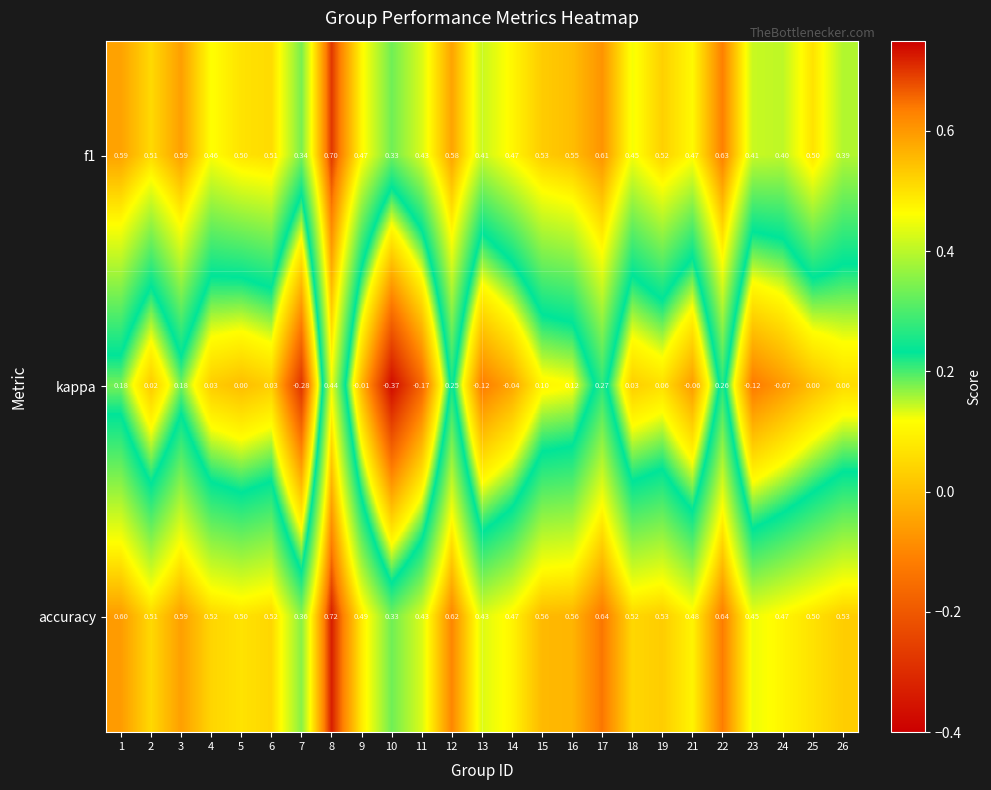

Which series has the largest range (max minus min)?

kappa